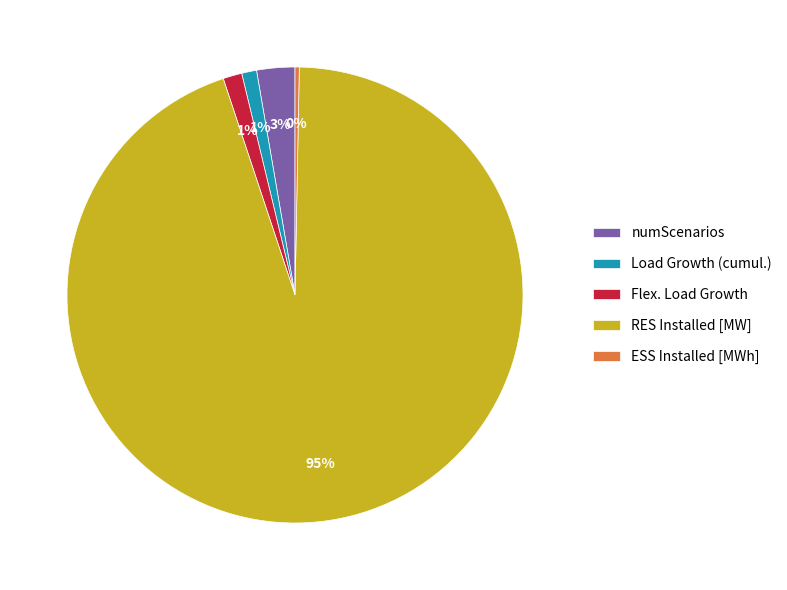

How many slices are in this pie chart?

5